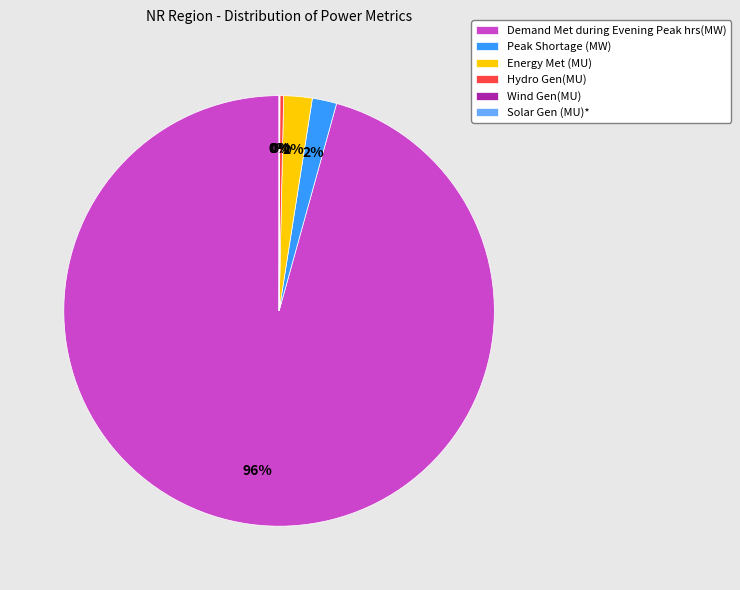

Which slice is the largest?

Demand Met during Evening Peak hrs(MW)